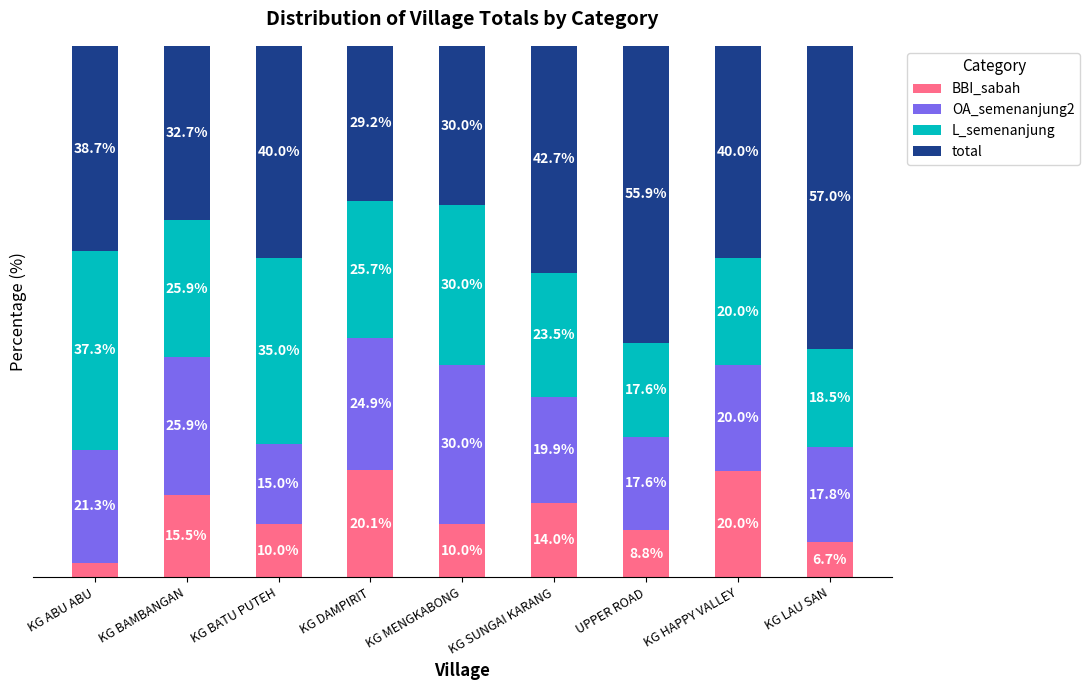

At which label does BBI_sabah first exceed 10?

KG BAMBANGAN